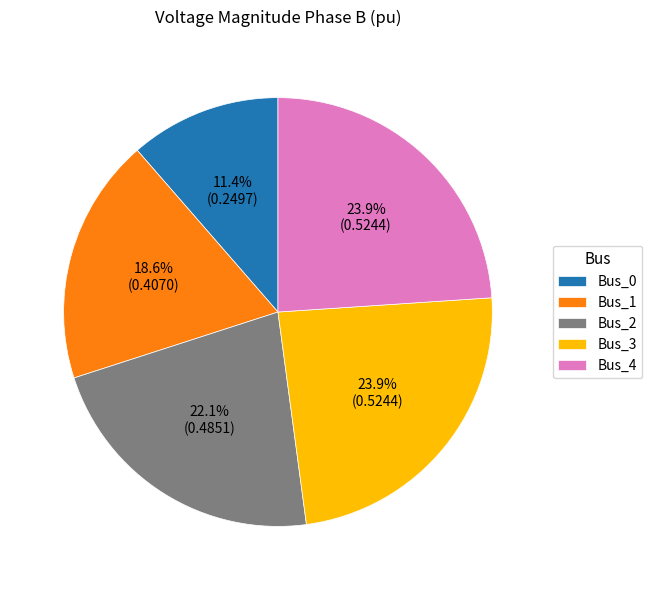

To the nearest percent, what percentage of the pie is Bus_0?

11%